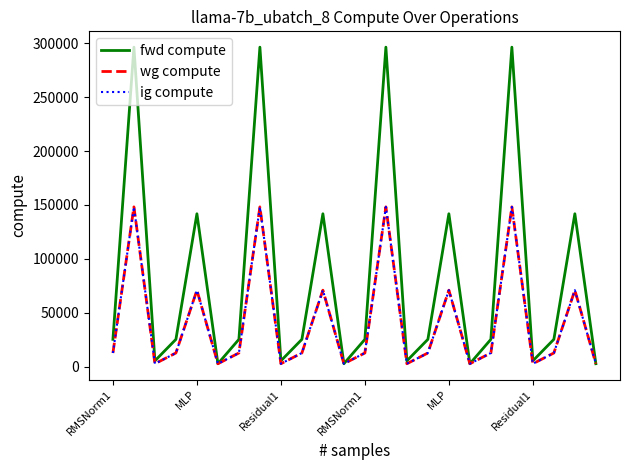

Where is wg compute nearest to the value 75426?

MLP